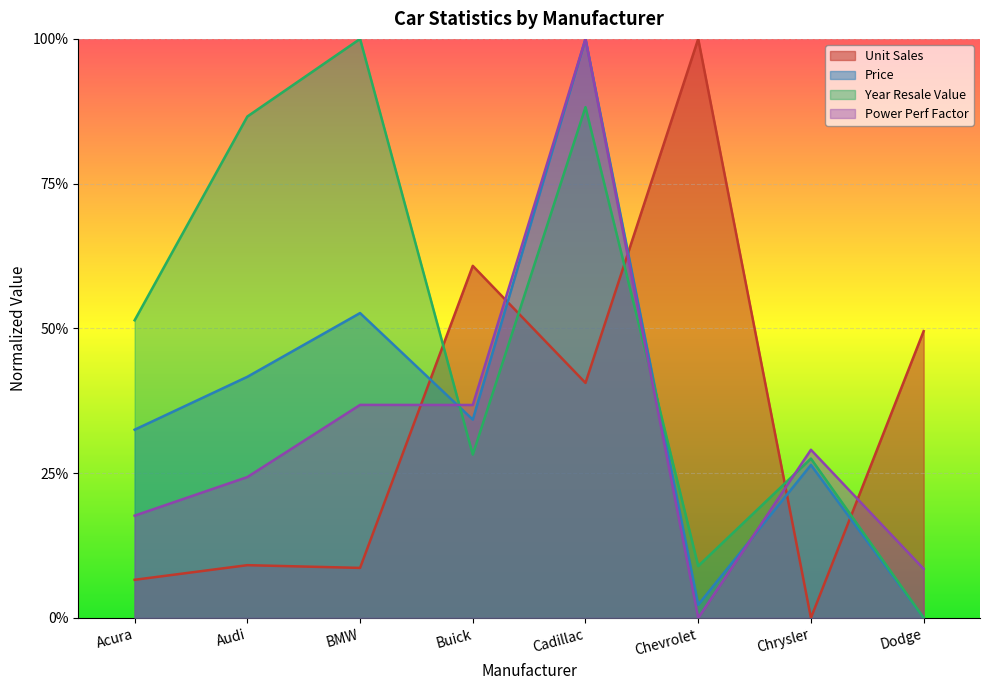

How many interior local valleys does the Price series have?

2